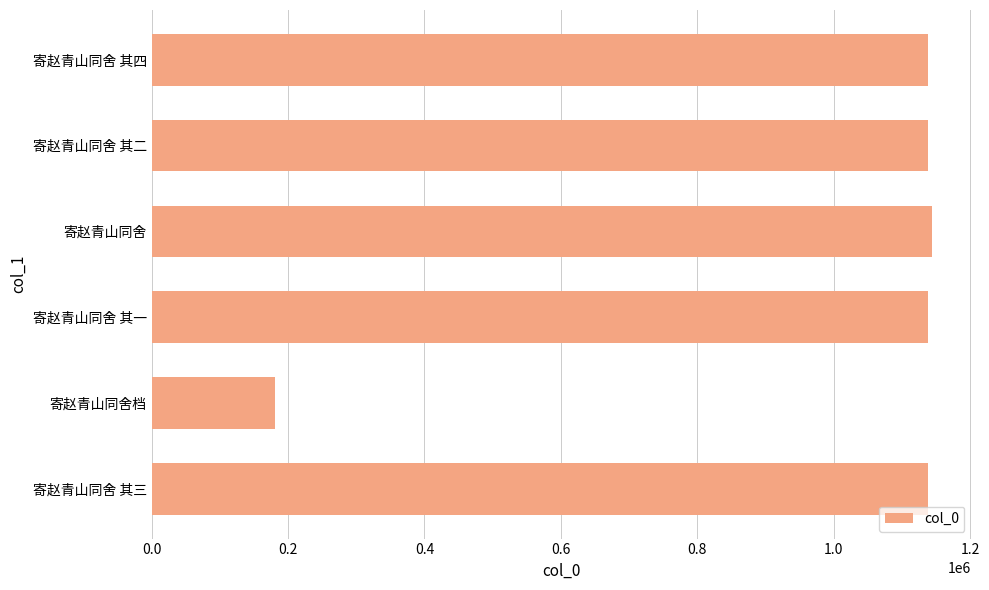

What is the difference between the values at 寄赵青山同舍 其四 and 寄赵青山同舍档?

956686